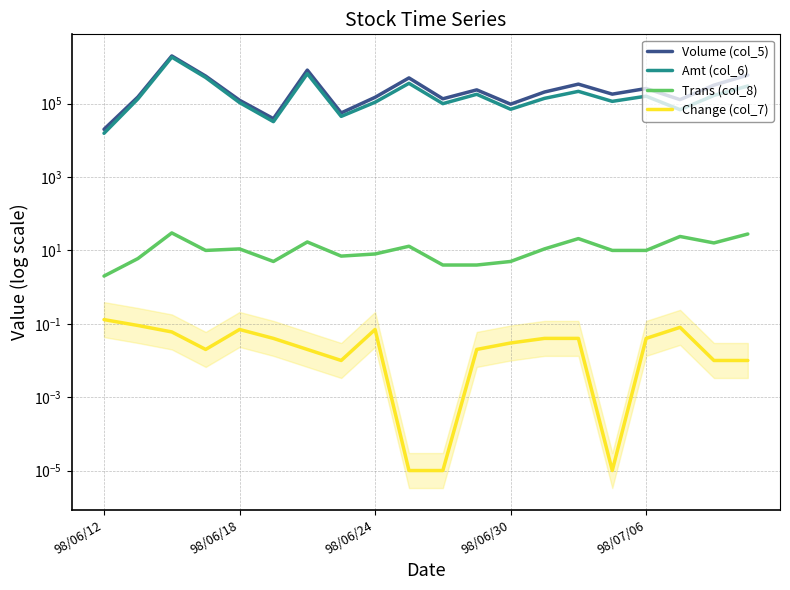

Which series has the largest total across all categories?

Volume (col_5)